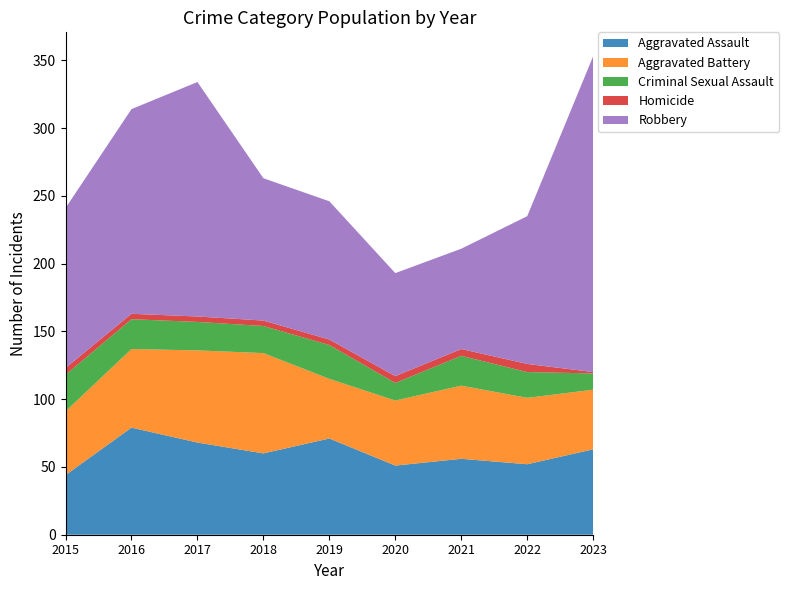

Reading left to right, list all the values displayed in this chart.

Aggravated Assault: 2015=44	2016=79	2017=68	2018=60	2019=71	2020=51	2021=56	2022=52	2023=63
Aggravated Battery: 2015=47	2016=58	2017=68	2018=74	2019=44	2020=48	2021=54	2022=49	2023=44
Criminal Sexual Assault: 2015=27	2016=22	2017=21	2018=20	2019=25	2020=13	2021=22	2022=19	2023=12
Homicide: 2015=5	2016=4	2017=4	2018=4	2019=4	2020=5	2021=5	2022=6	2023=1
Robbery: 2015=118	2016=151	2017=173	2018=105	2019=102	2020=76	2021=74	2022=109	2023=233